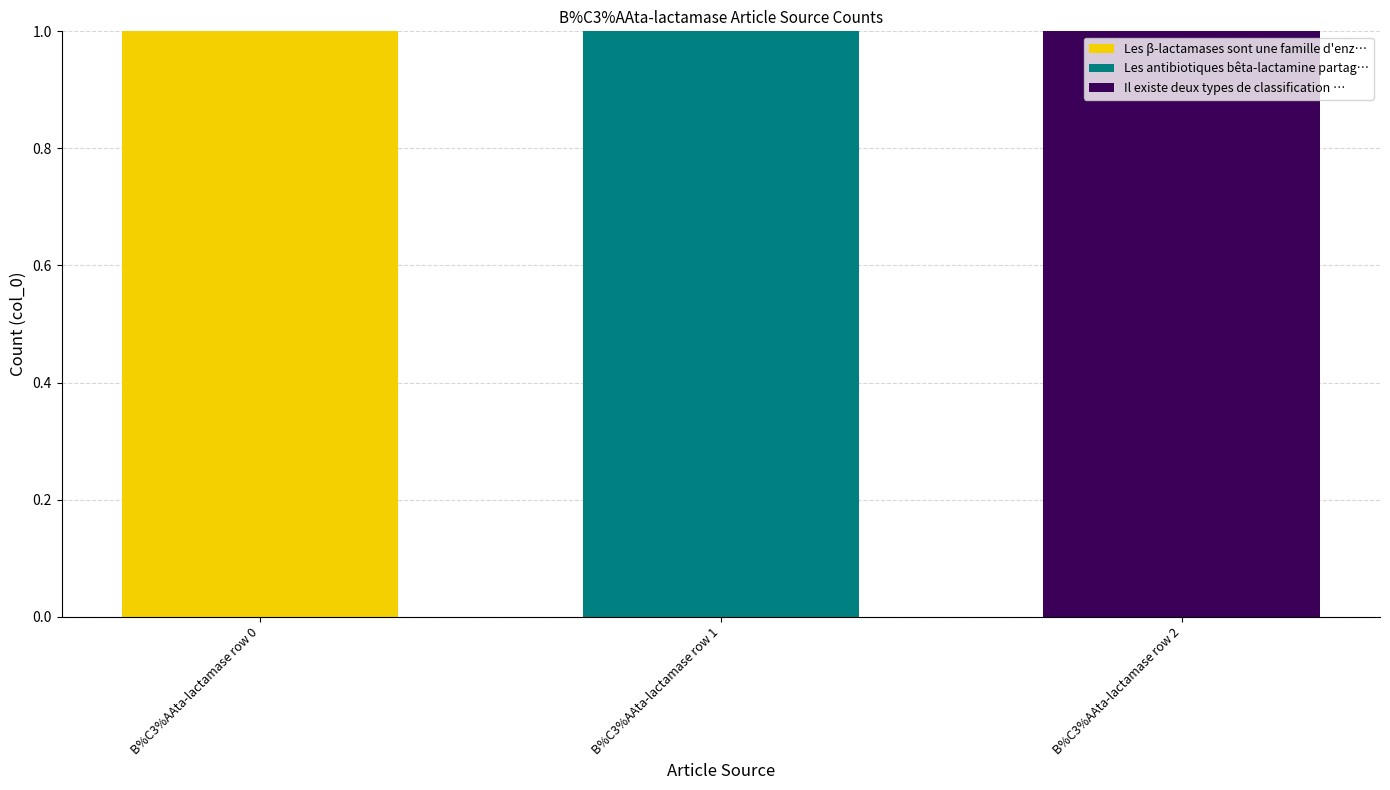

The Les β-lactamases sont une famille d'enz… series shows 0 at B%C3%AAta-lactamase row 1. True or false?

True